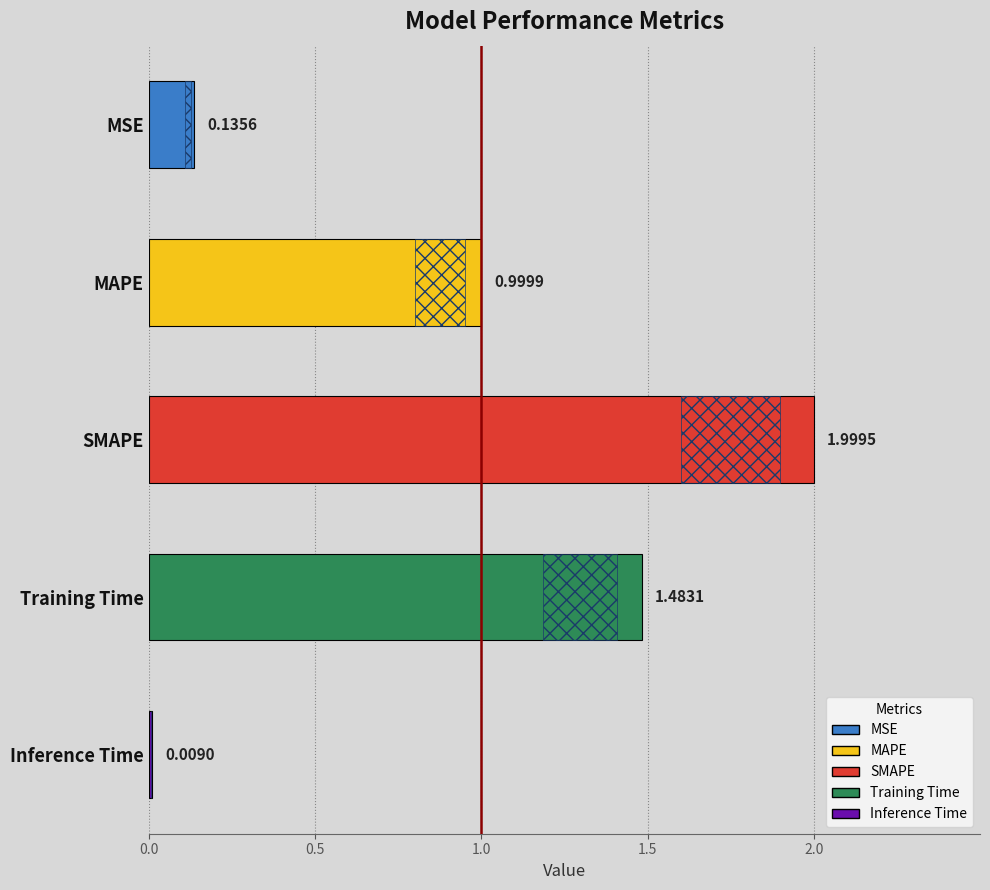

What is the average value?

0.9